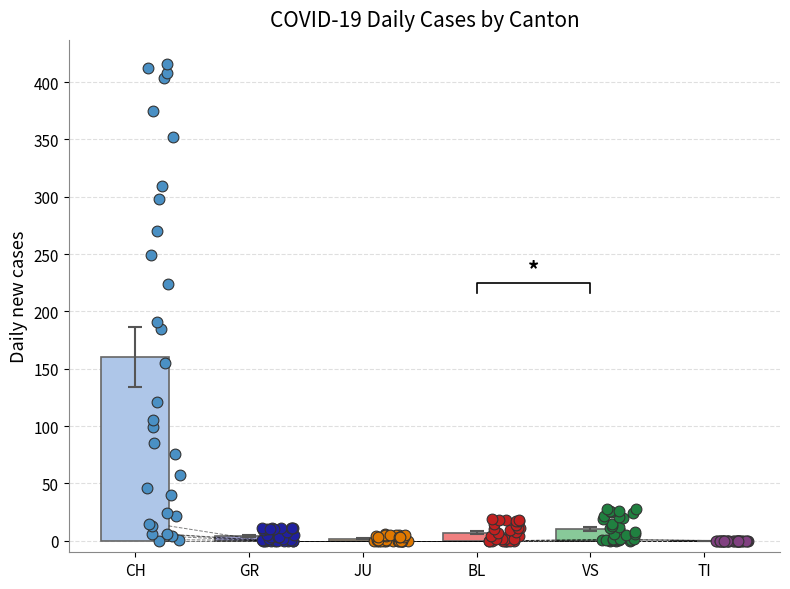

Is the value of BL at 20 greater than the value of TI at 17?

Yes